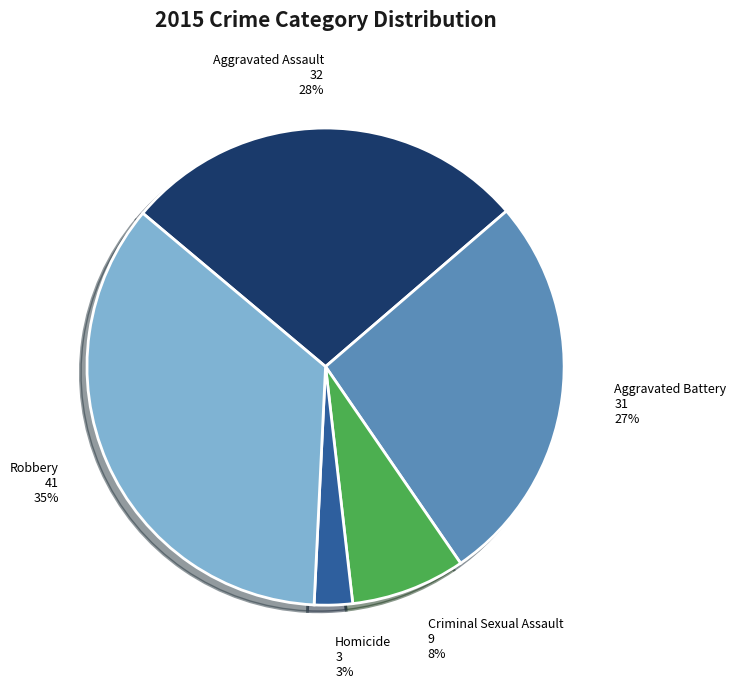

To the nearest percent, what is the average slice percentage?

20%